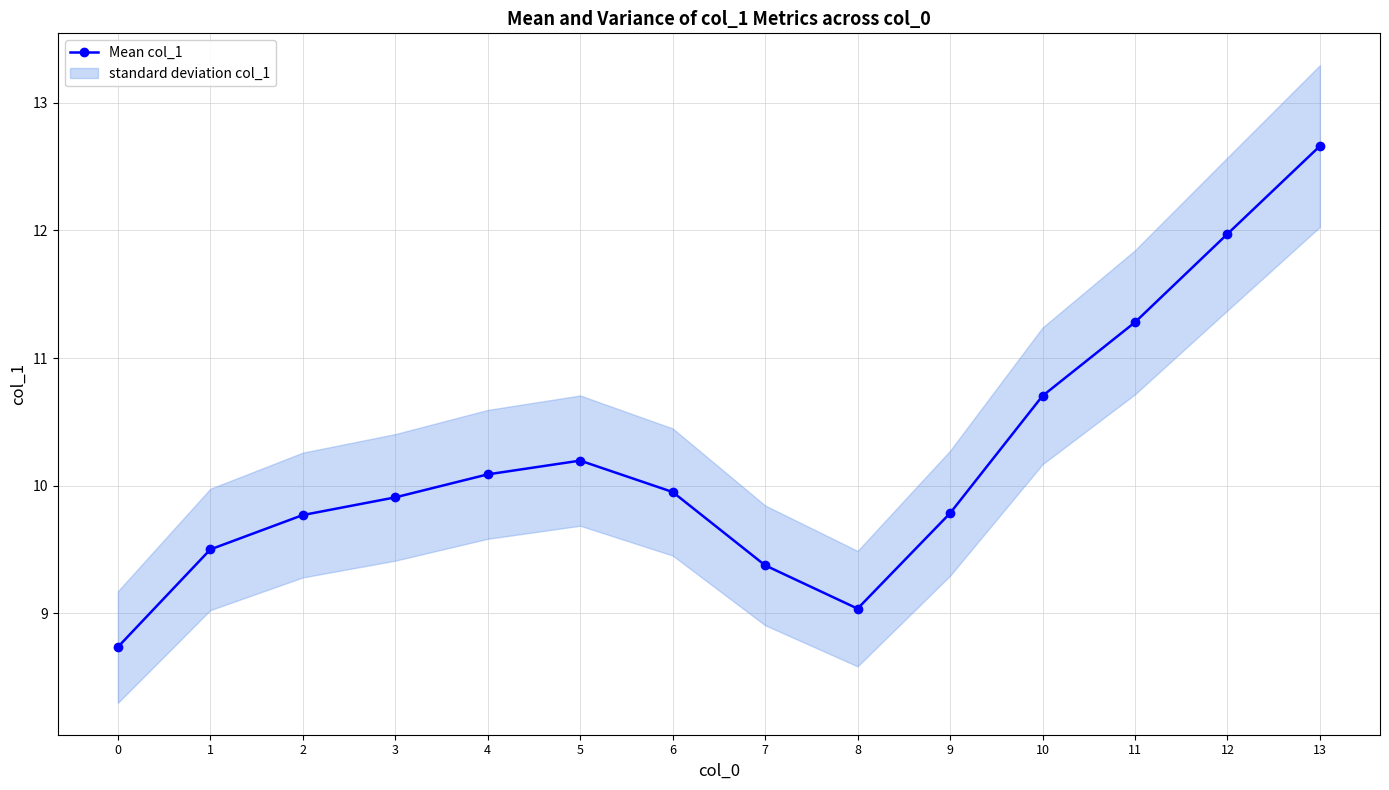

Is this an area chart (filled region under the line)?

No